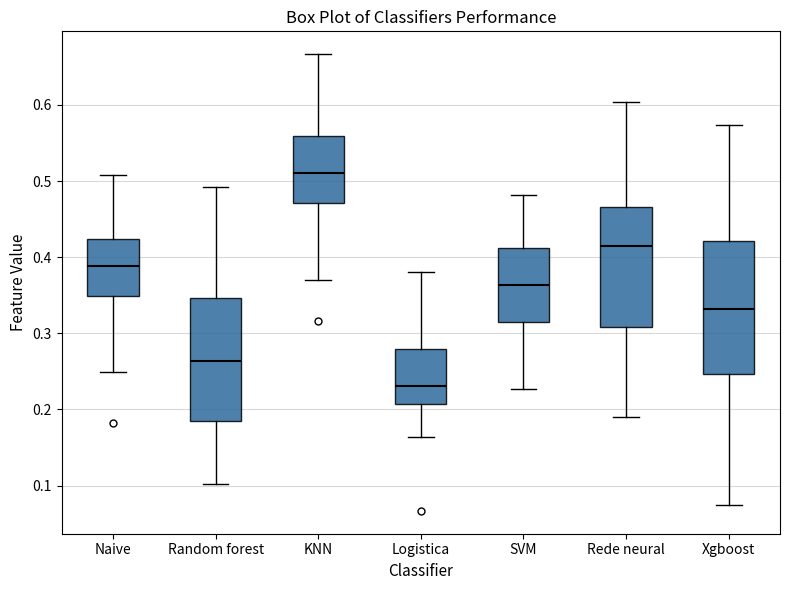

Comparing the boxes themselves (not the whiskers), which one is the tallest?

Xgboost